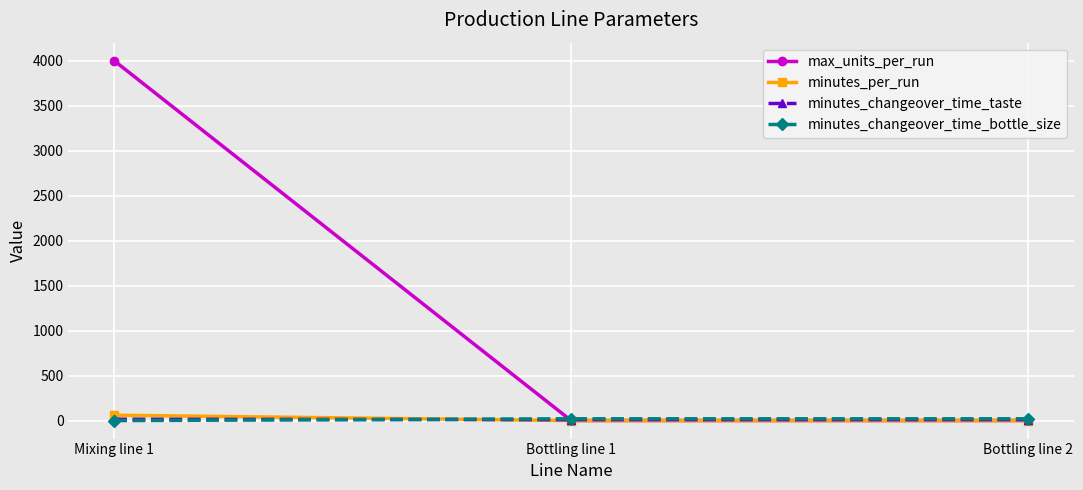

Does the chart display data point markers on the line(s)?

Yes